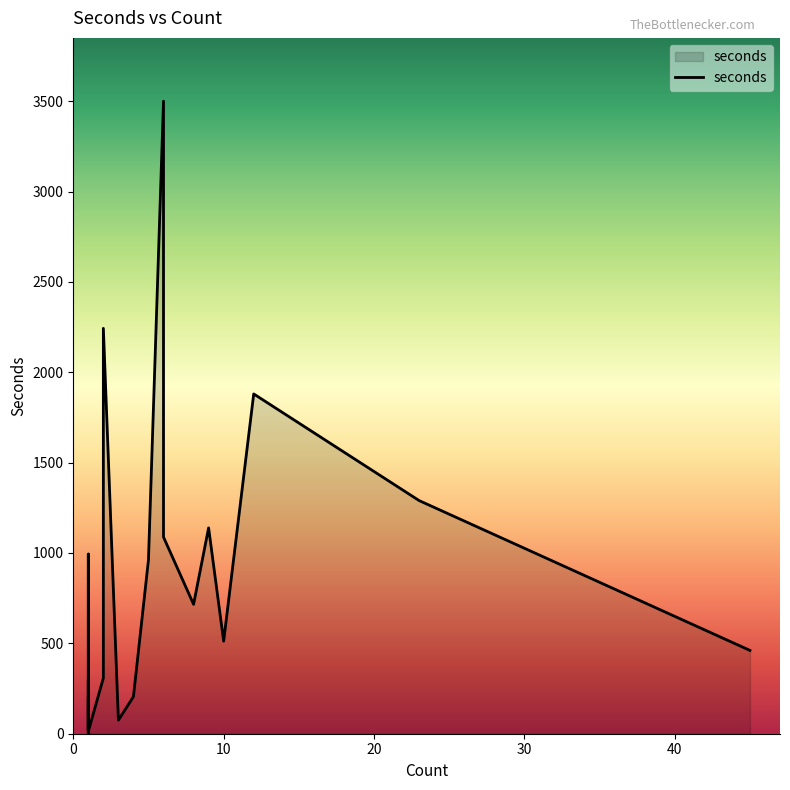

How many series are shown in this chart?

1